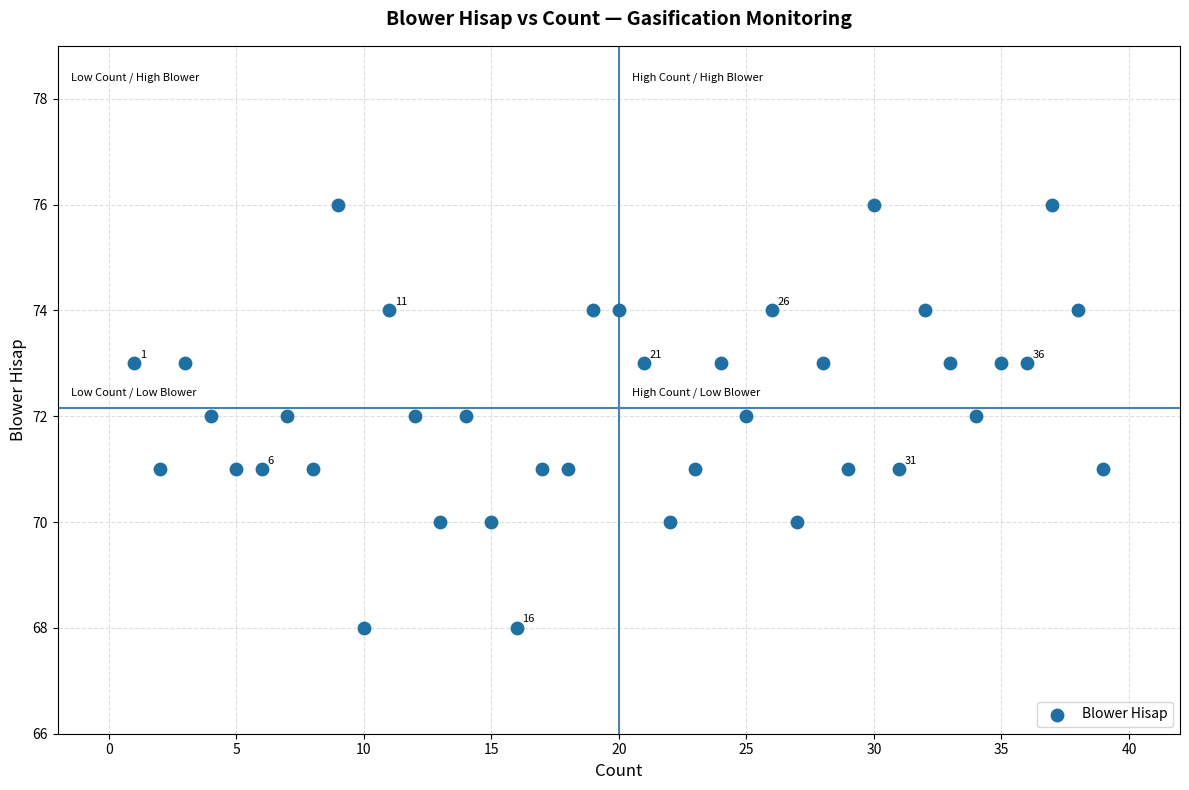

What is the range of Y values (max minus min)?

8